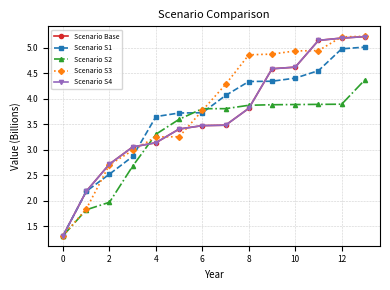

What is the maximum value for Scenario S3?

5.2